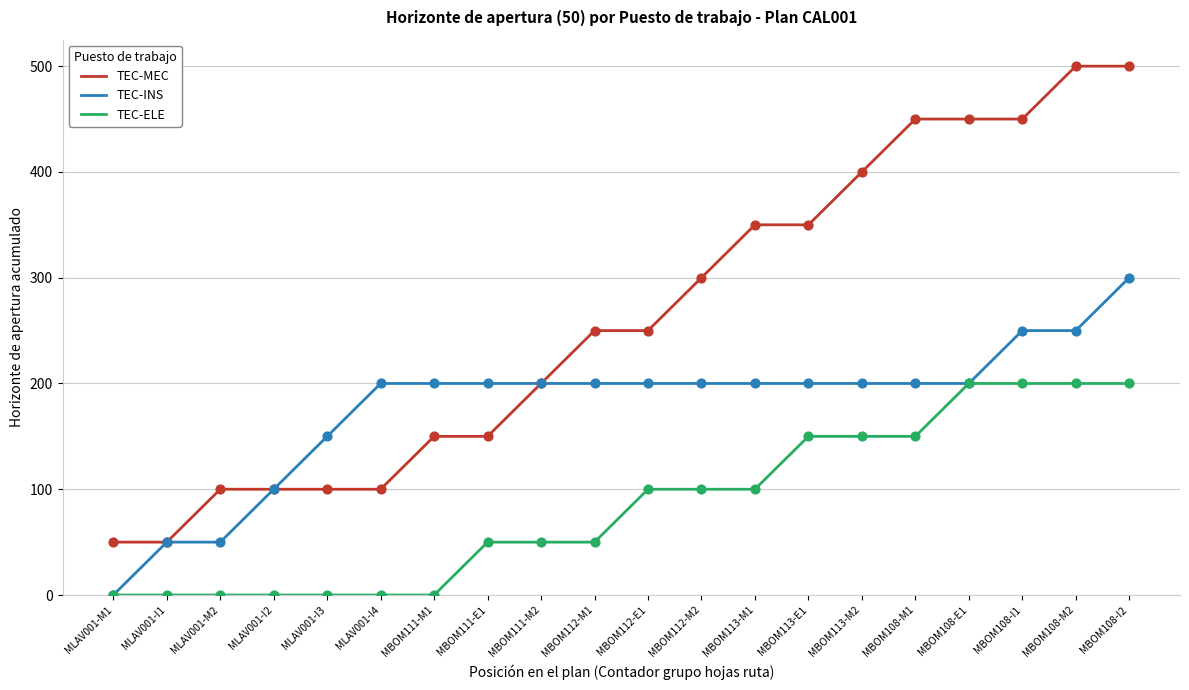

What are all the series names shown in the legend?

TEC-MEC, TEC-INS, TEC-ELE